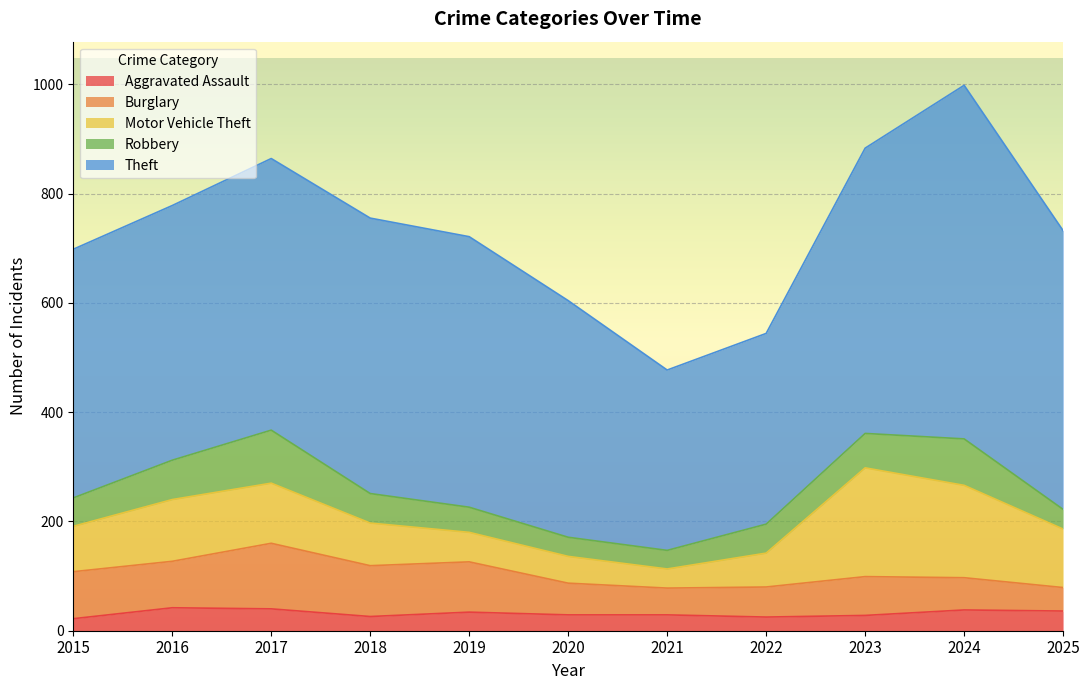

What is the difference between the Motor Vehicle Theft values at 2021 and 2023?

164